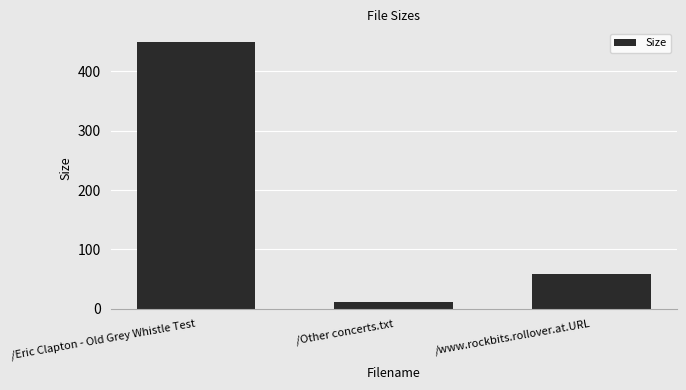

Rank the categories by value from lowest to highest.

/Other concerts.txt, /www.rockbits.rollover.at.URL, /Eric Clapton - Old Grey Whistle Test